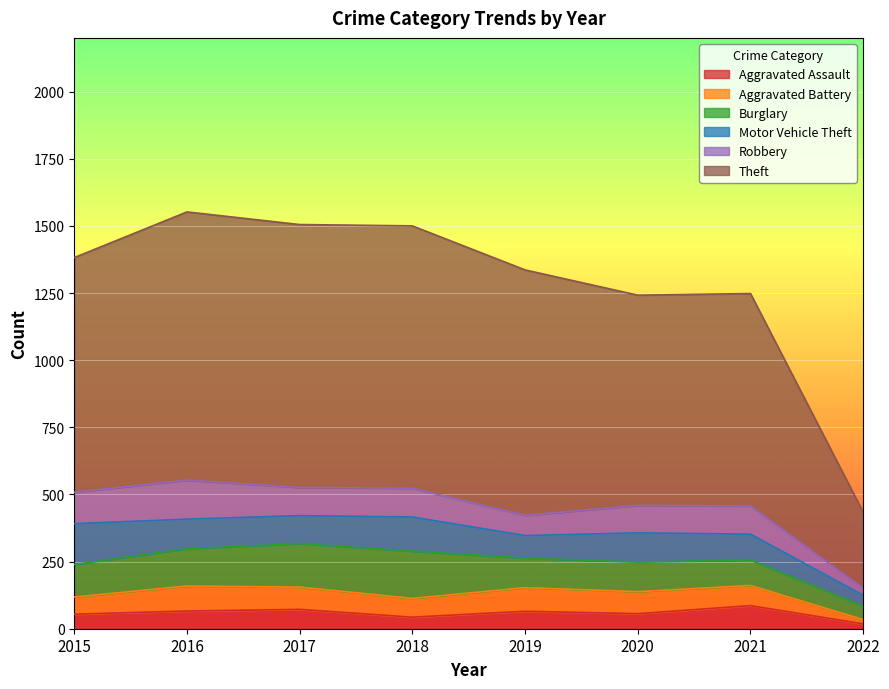

True or false: Theft and Aggravated Battery intersect in this chart.

False